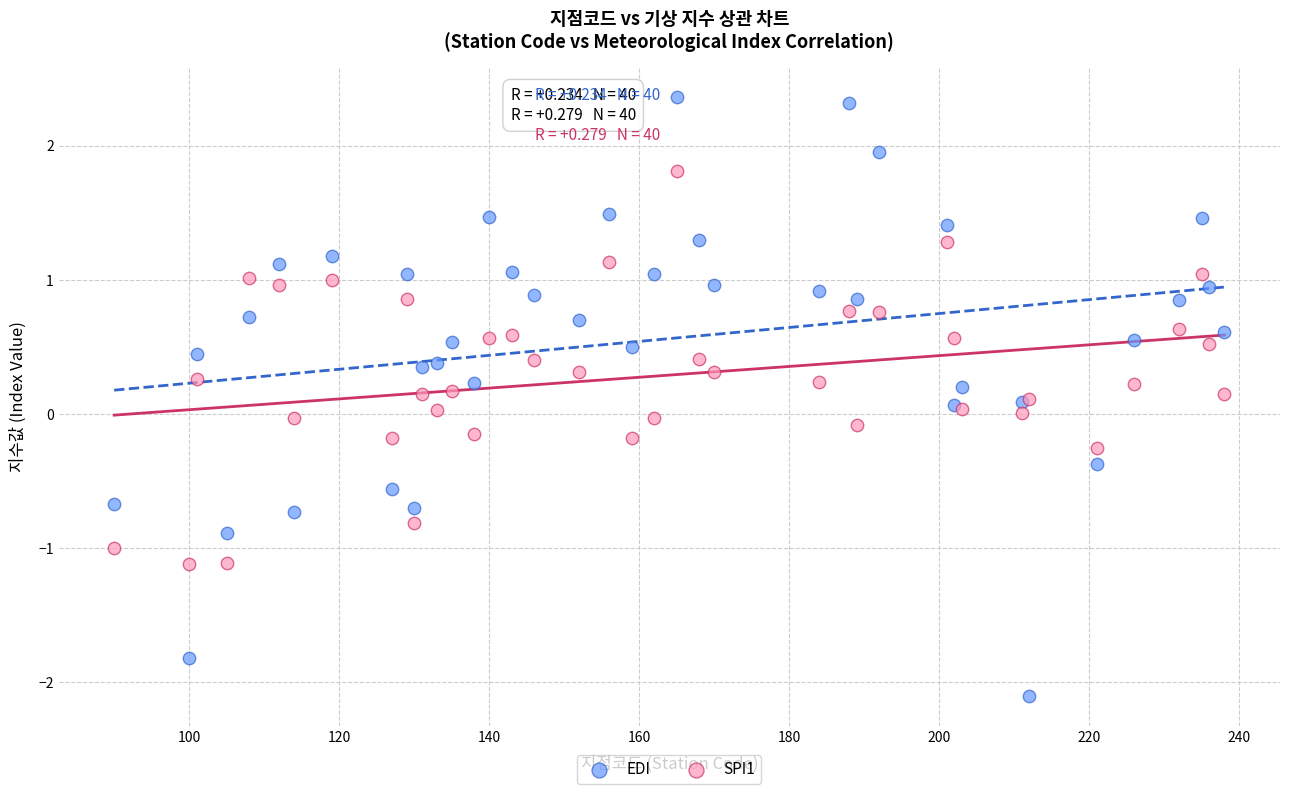

Which series has the largest Y range (max minus min)?

EDI